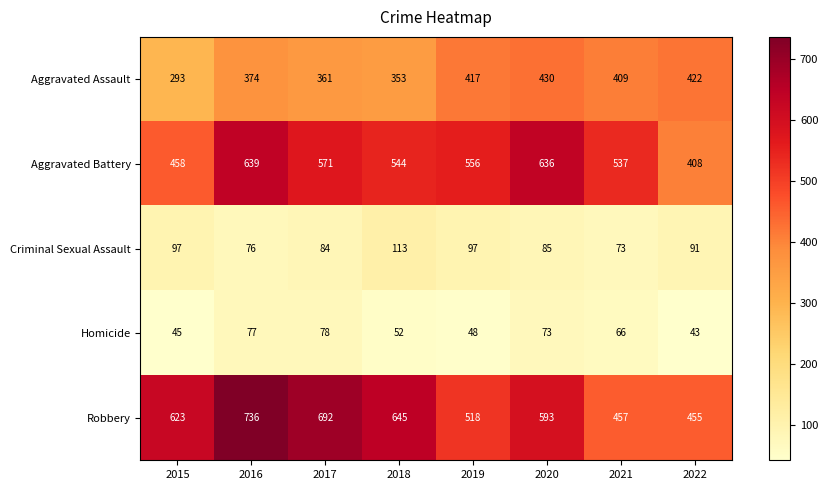

At 2022, list the series in order from smallest to largest.

Homicide, Criminal Sexual Assault, Aggravated Battery, Aggravated Assault, Robbery